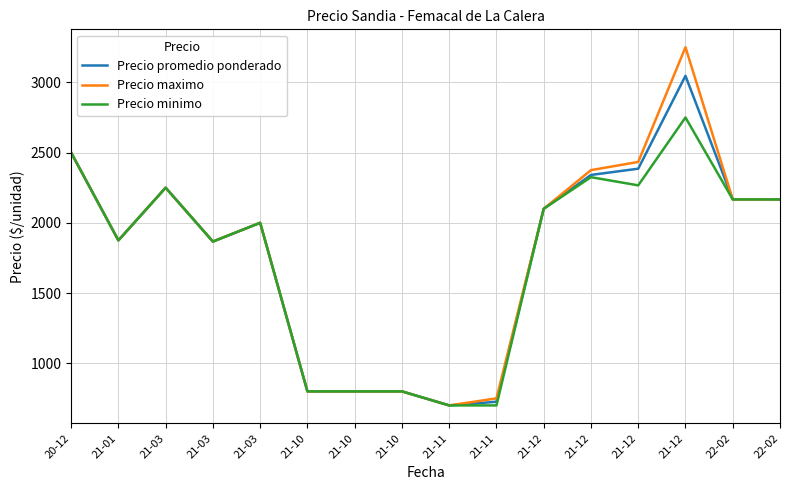

What is the minimum value shown in the chart?

700.0